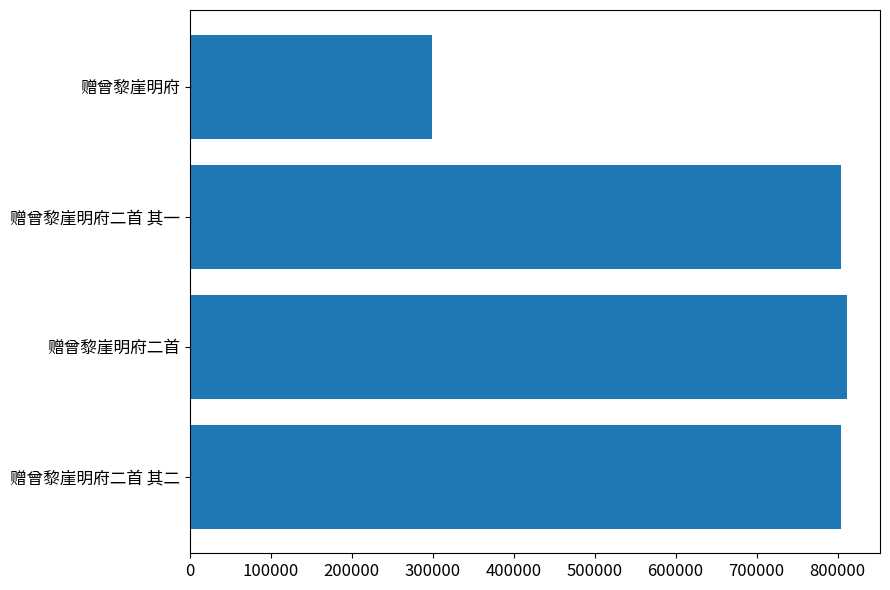

What is the average value?

679980